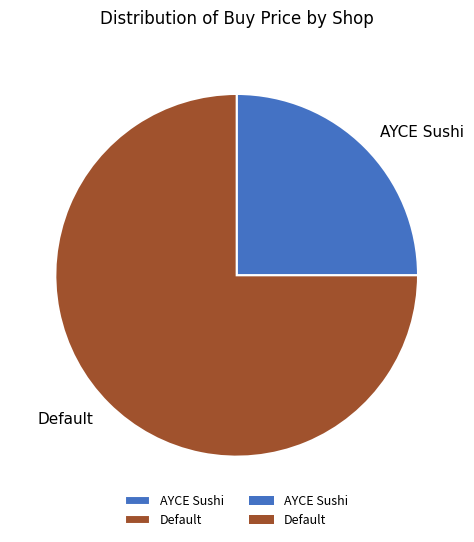

Which has a higher value, AYCE Sushi or Default?

Default